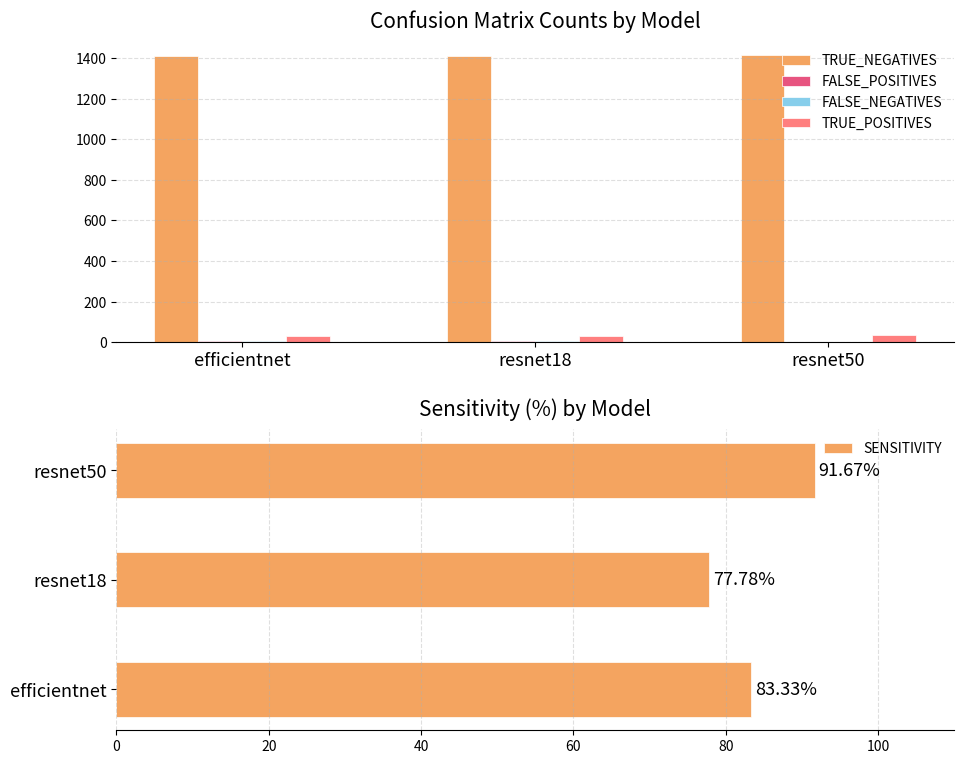

What are all the series names shown in the legend?

TRUE_NEGATIVES, FALSE_POSITIVES, FALSE_NEGATIVES, TRUE_POSITIVES, SENSITIVITY